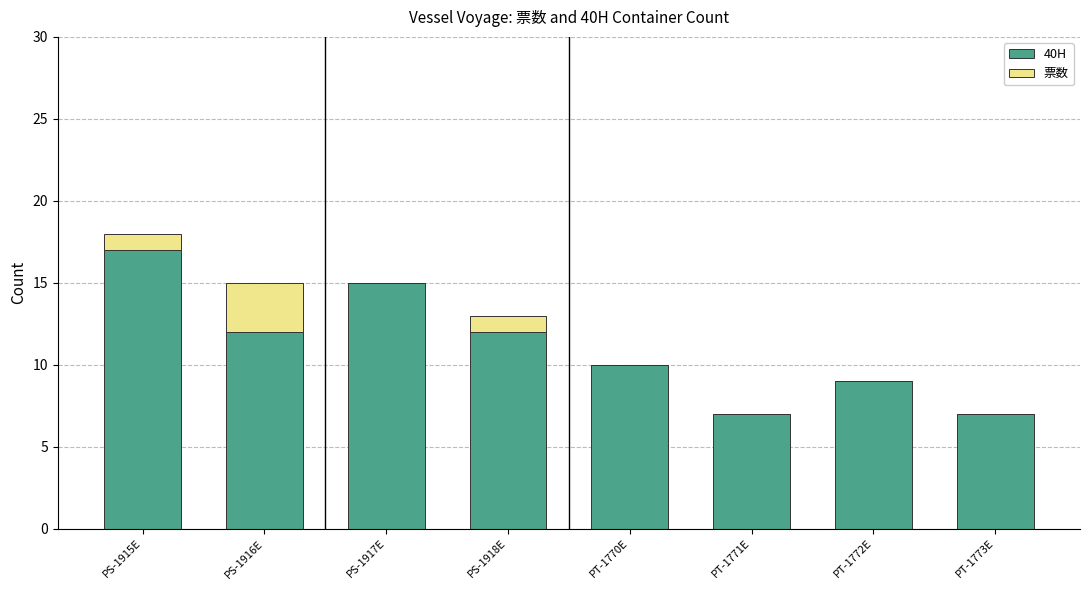

Are the bars horizontal?

No